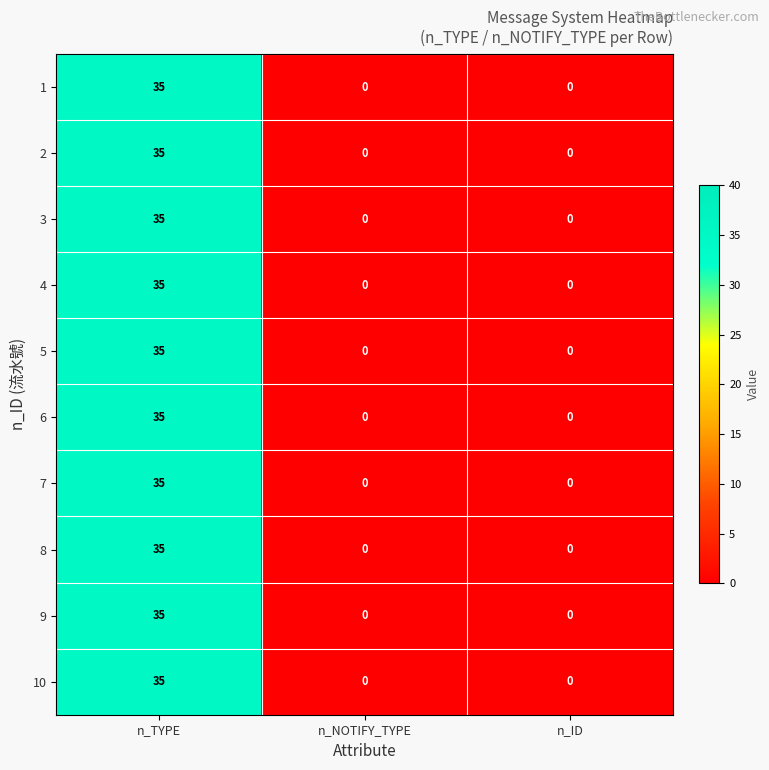

What is the total value across all series at n_TYPE?

350